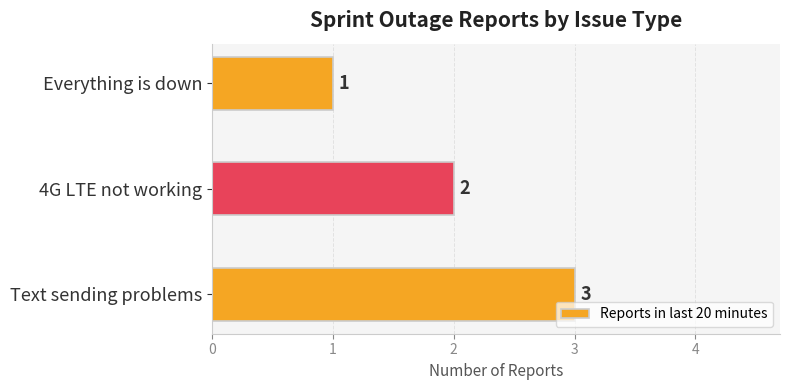

Approximately how many times larger is the value at Everything is down compared to Text sending problems?

0.3